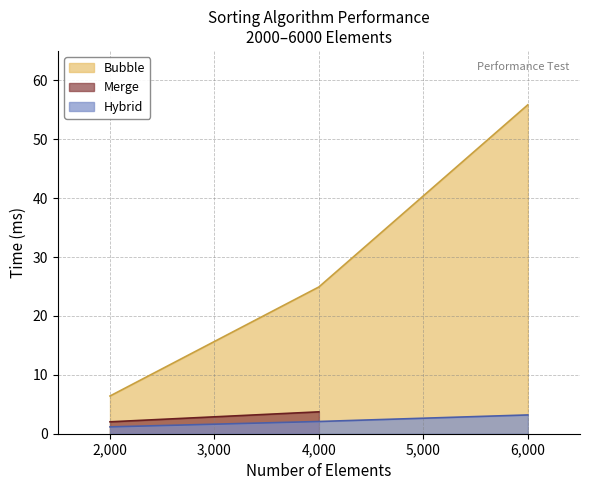

True or false: Hybrid has a value of 3.2 at 6,000.

True